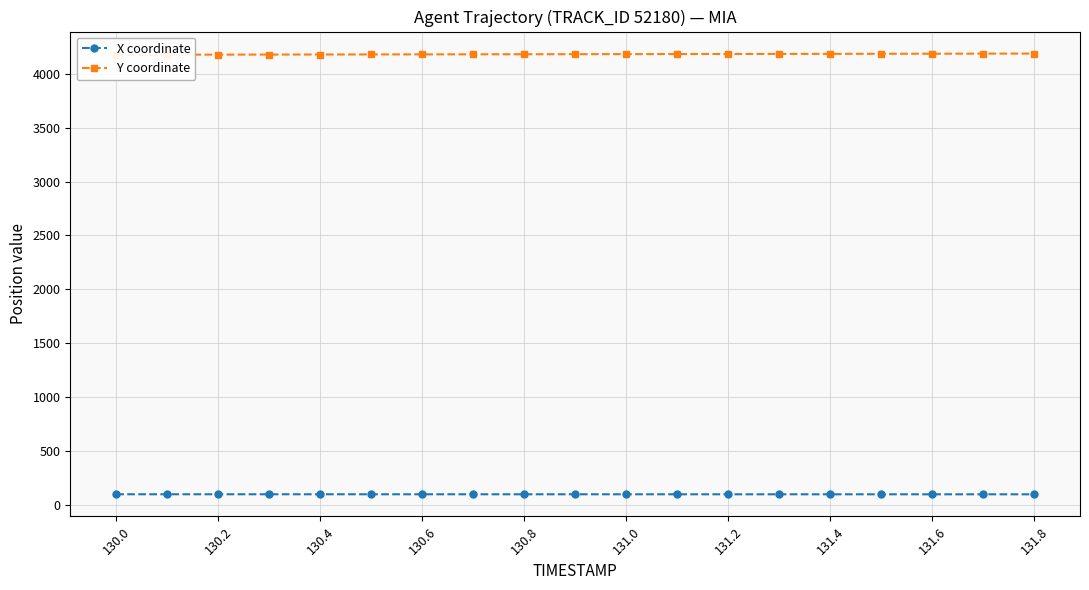

Reading right to left, extract all data points from this chart.

X coordinate: 97.4	97.4	97.4	97.4	97.5	97.5	97.5	97.5	97.6	97.6	97.6	97.6	97.7	97.7	97.7	97.7	97.8	97.8	97.8
Y coordinate: 4187.0	4186.4	4185.8	4185.2	4184.6	4183.9	4183.3	4182.7	4182.1	4181.5	4180.9	4180.3	4179.7	4179.1	4178.5	4177.9	4177.3	4176.6	4176.0